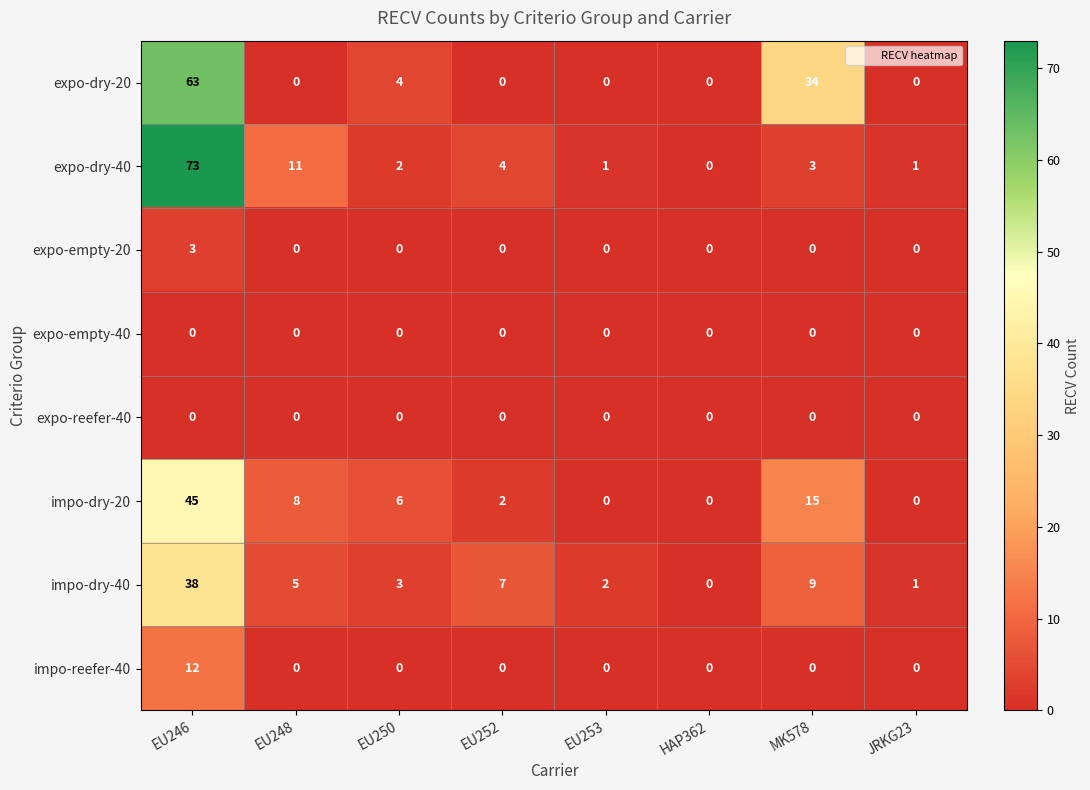

What is the difference between the maximum and second lowest values in the expo-dry-20 series?

63